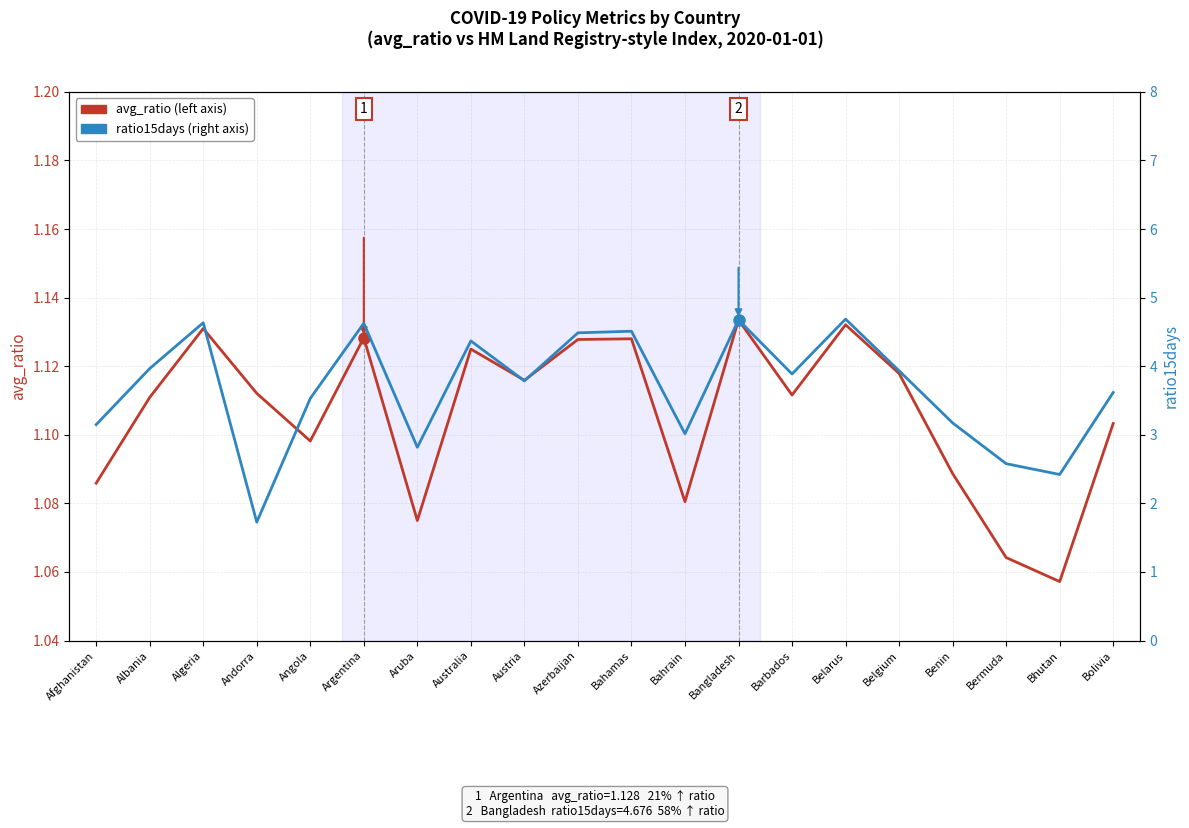

What is the difference between the maximum and minimum values in the avg_ratio (left axis) series?

0.1